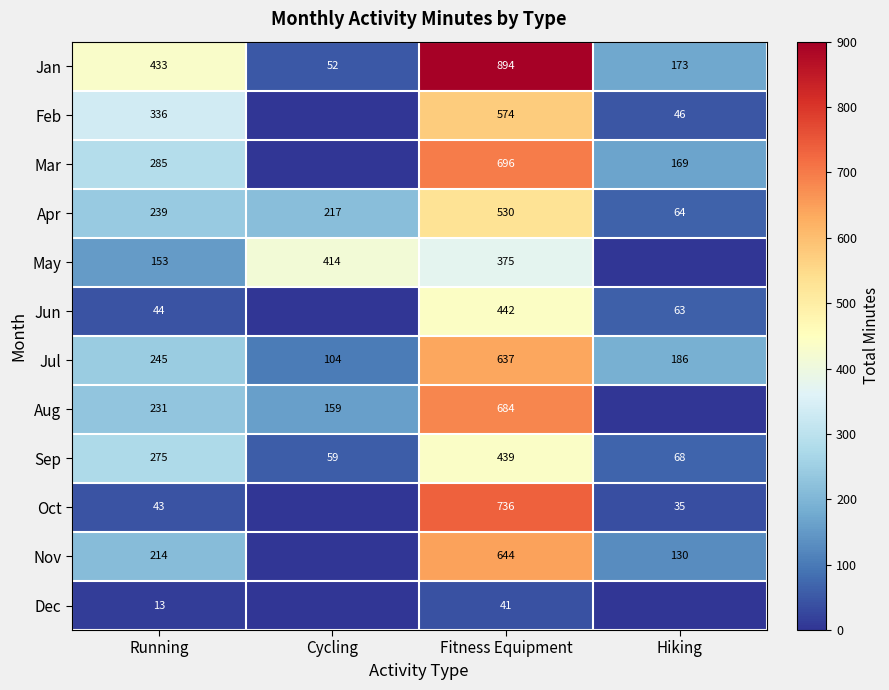

Count the number of categories in the chart.

4